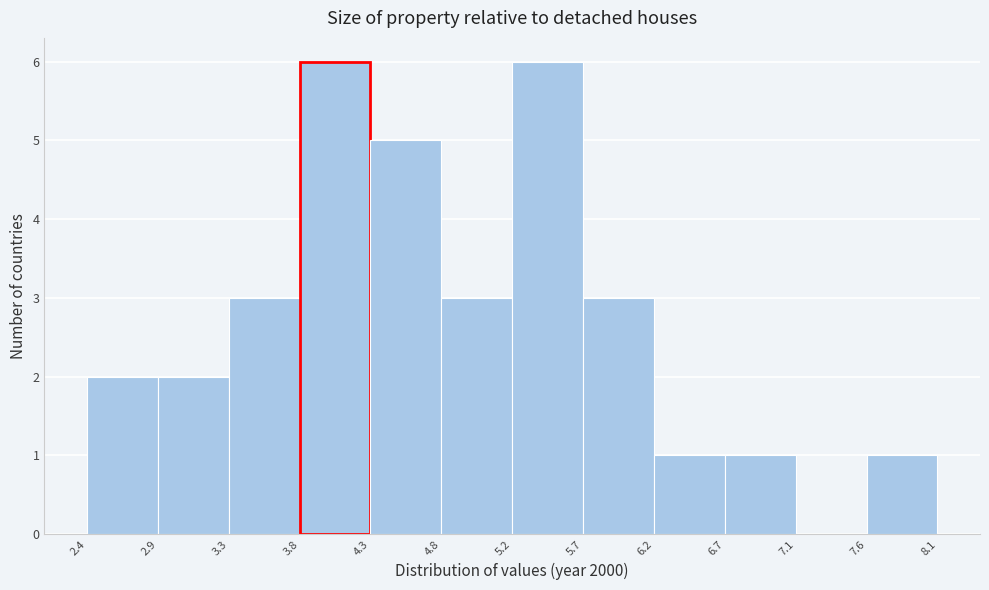

Reading left to right, transcribe this chart: for each bar, give the range it covers on the x-axis and its height. The values are not printed on the chart, so give them approximately, as read against the axis.

2.4 to 2.9: 2
2.9 to 3.3: 2
3.3 to 3.8: 3
3.8 to 4.3: 6
4.3 to 4.8: 5
4.8 to 5.2: 3
5.2 to 5.7: 6
5.7 to 6.2: 3
6.2 to 6.7: 1
6.7 to 7.1: 1
7.1 to 7.6: 0
7.6 to 8.1: 1